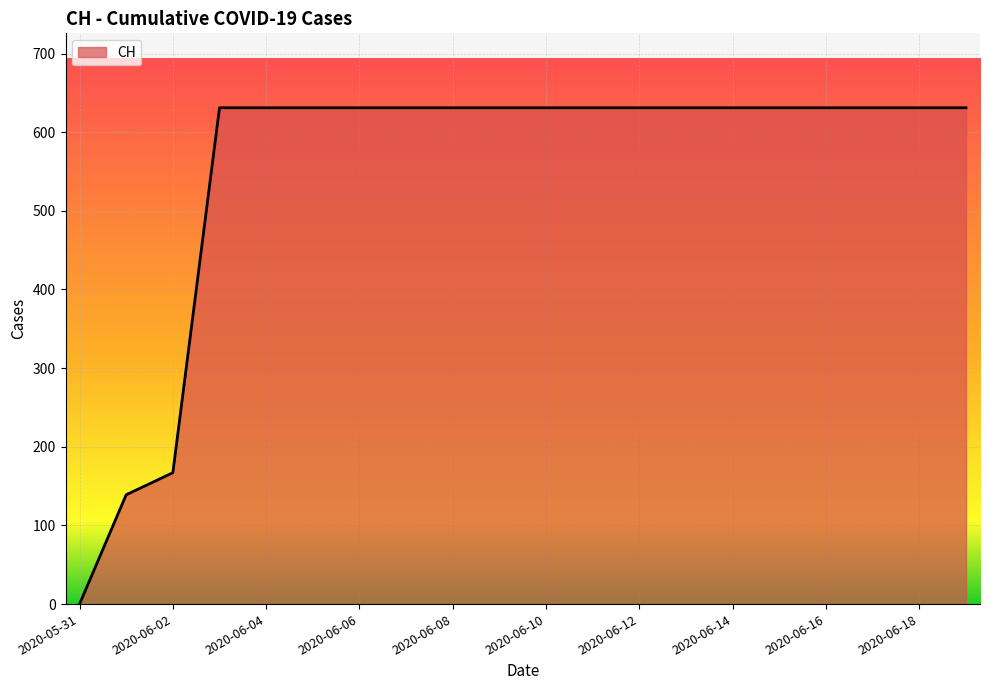

What is the maximum value shown in the chart?

631